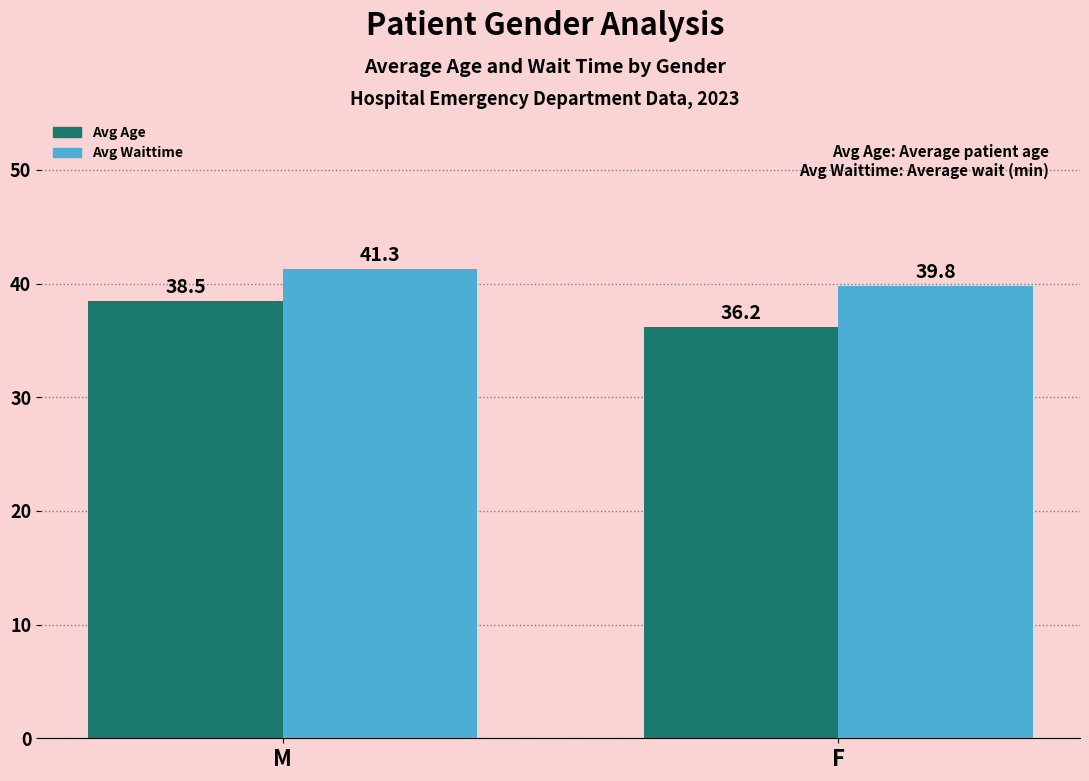

Reading left to right, transcribe all the data shown in this chart.

Avg Age: M=38.5	F=36.2
Avg Waittime: M=41.3	F=39.8